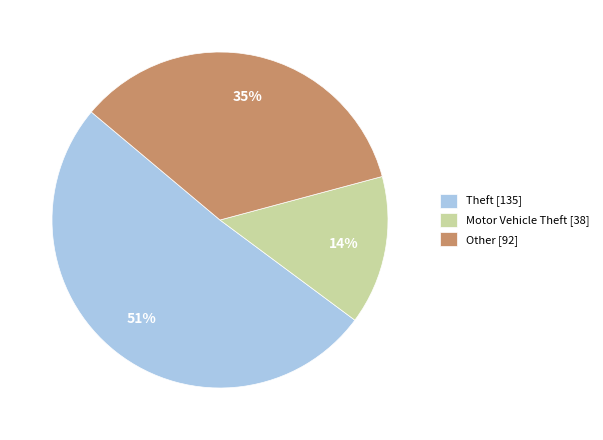

To the nearest percent, what portion does Motor Vehicle Theft [38] represent?

14%